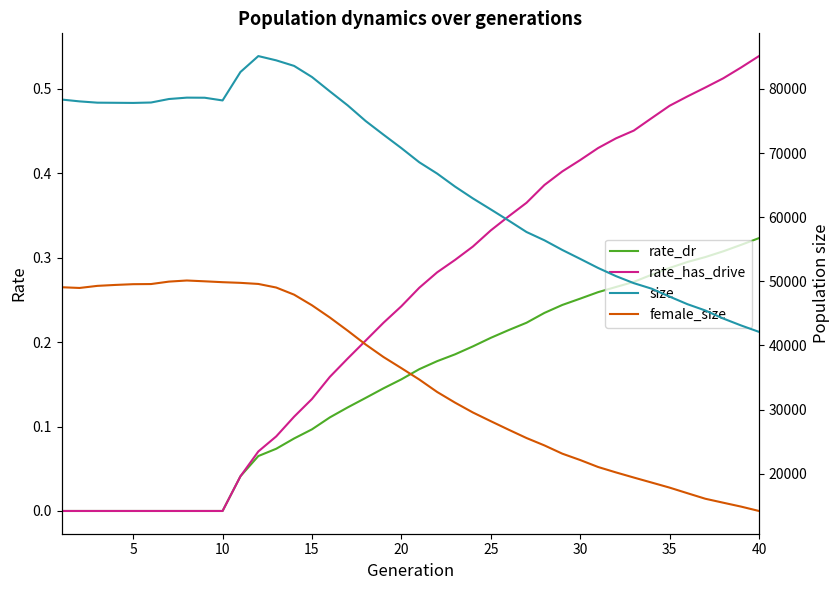

How many distinct data groups are displayed?

4